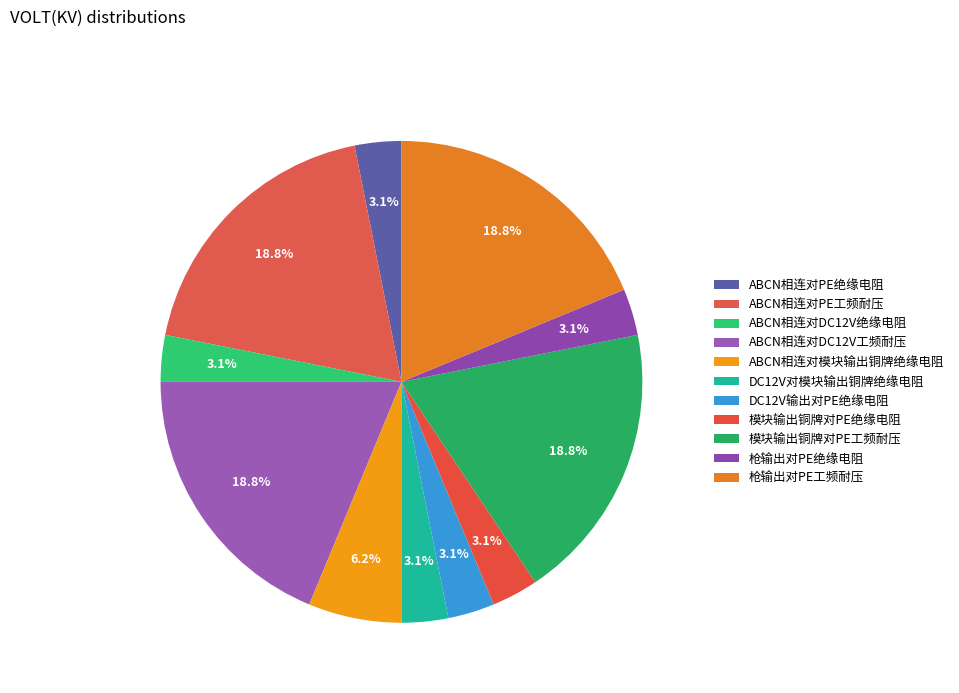

What is the ratio of the value at DC12V对模块输出铜牌绝缘电阻 to the value at ABCN相连对模块输出铜牌绝缘电阻?

0.5